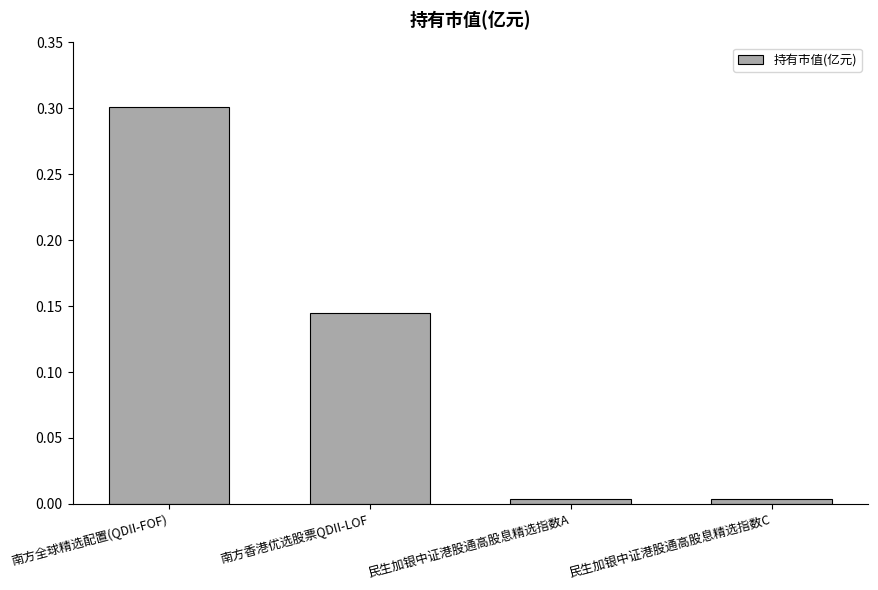

The value at 南方香港优选股票QDII-LOF is 0.0. True or false?

False